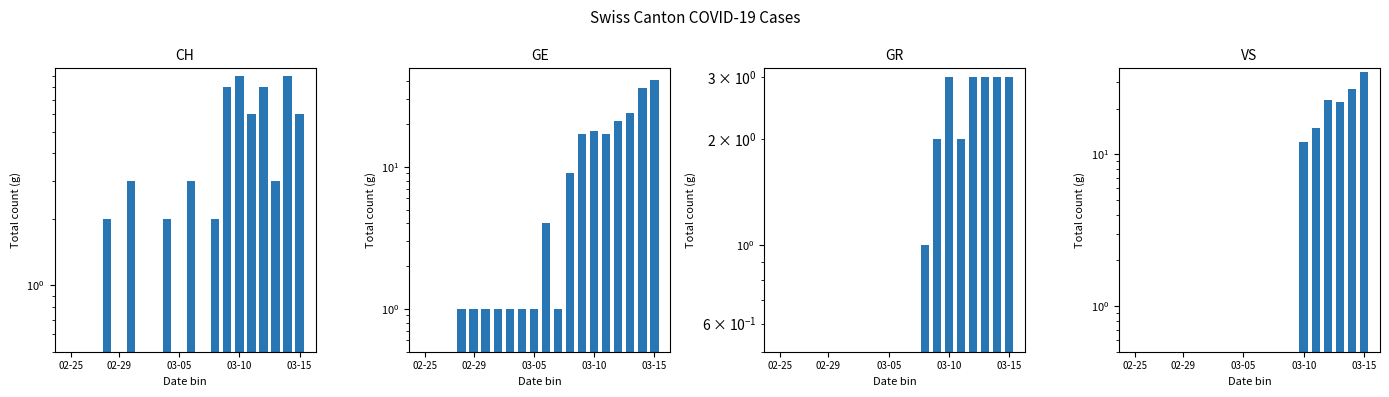

Which series has the largest range (max minus min)?

GE